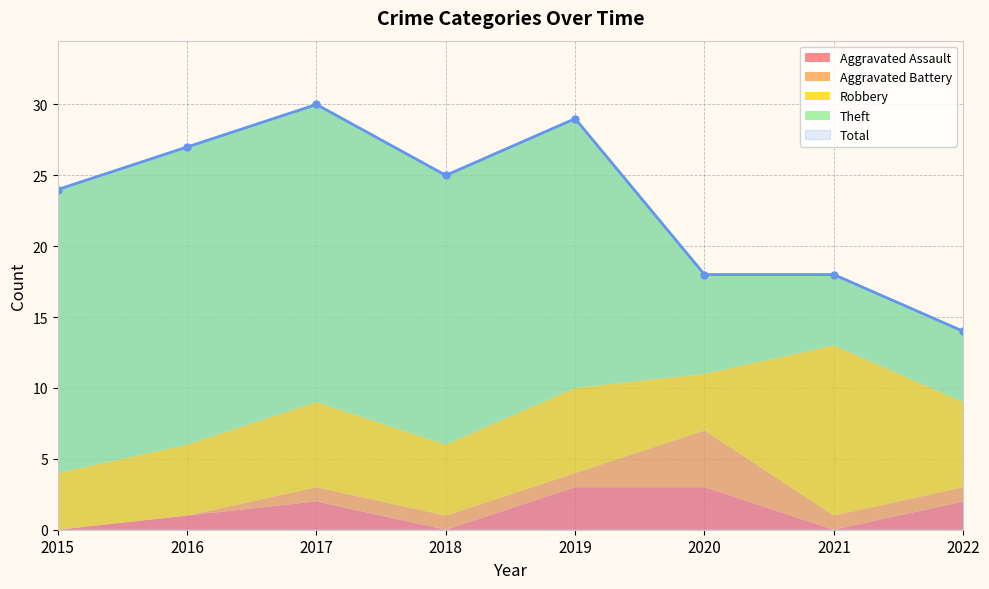

The Total series shows 8 at 2018. True or false?

False